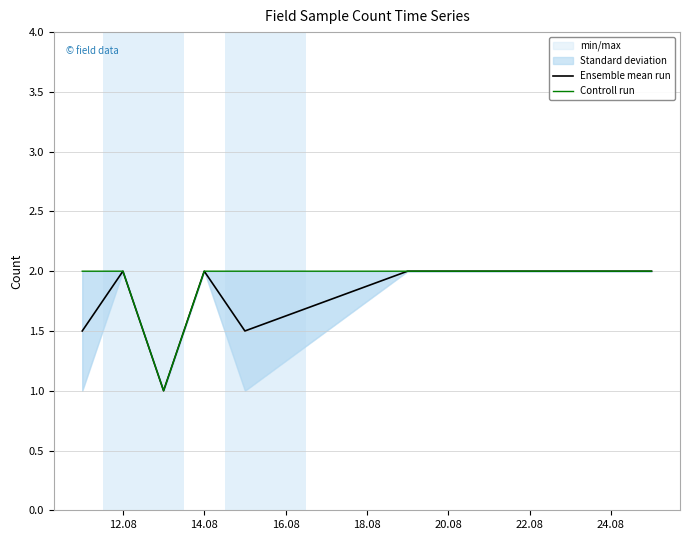

How many data points does each series have?

7